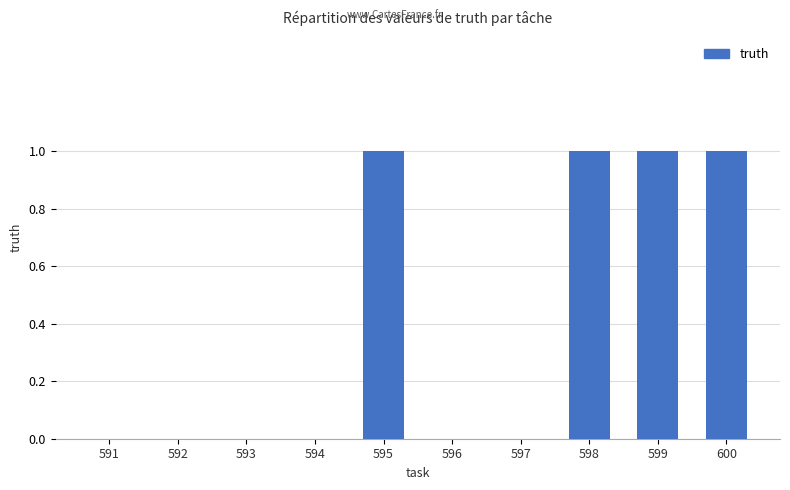

Reading left to right, extract all data points from this chart.

591=0	592=0	593=0	594=0	595=1	596=0	597=0	598=1	599=1	600=1